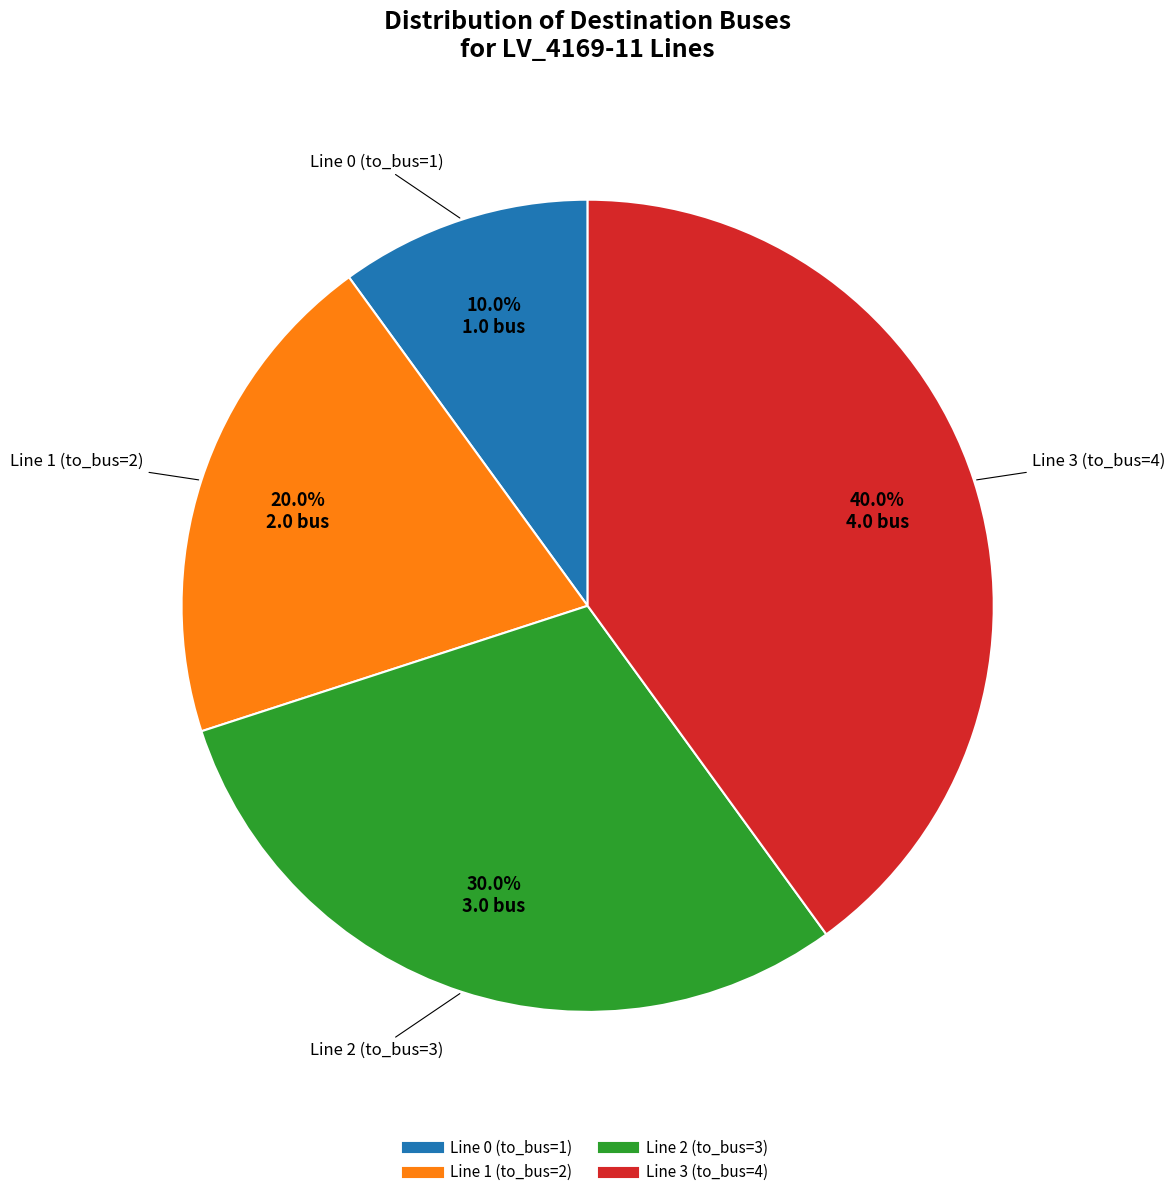

Which slice is the largest?

Line 3 (to_bus=4)